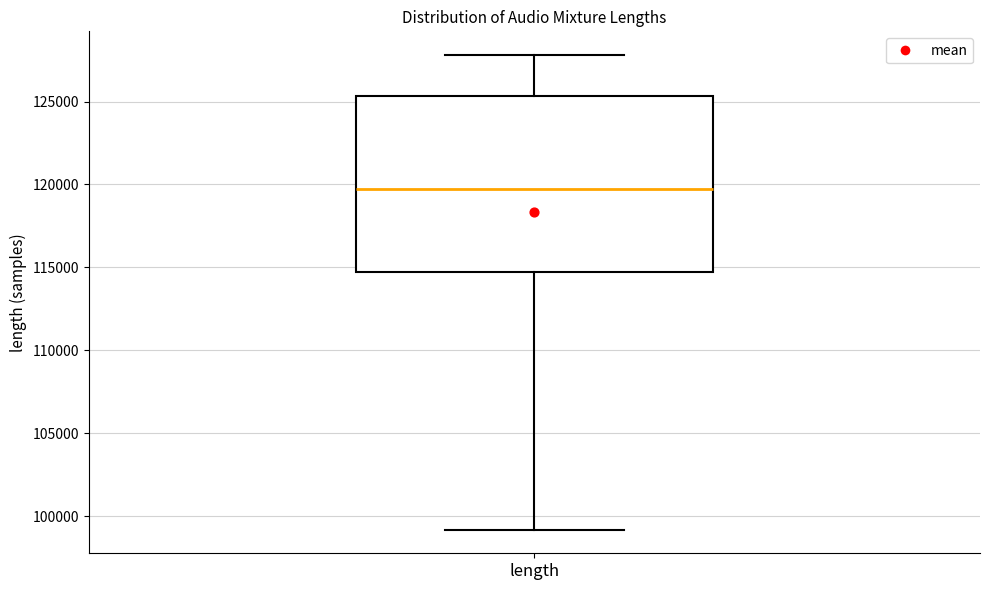

Where is the upper edge of the box for length on the y-axis? The values are not printed on the chart, so give them approximately, as read against the axis.

125500